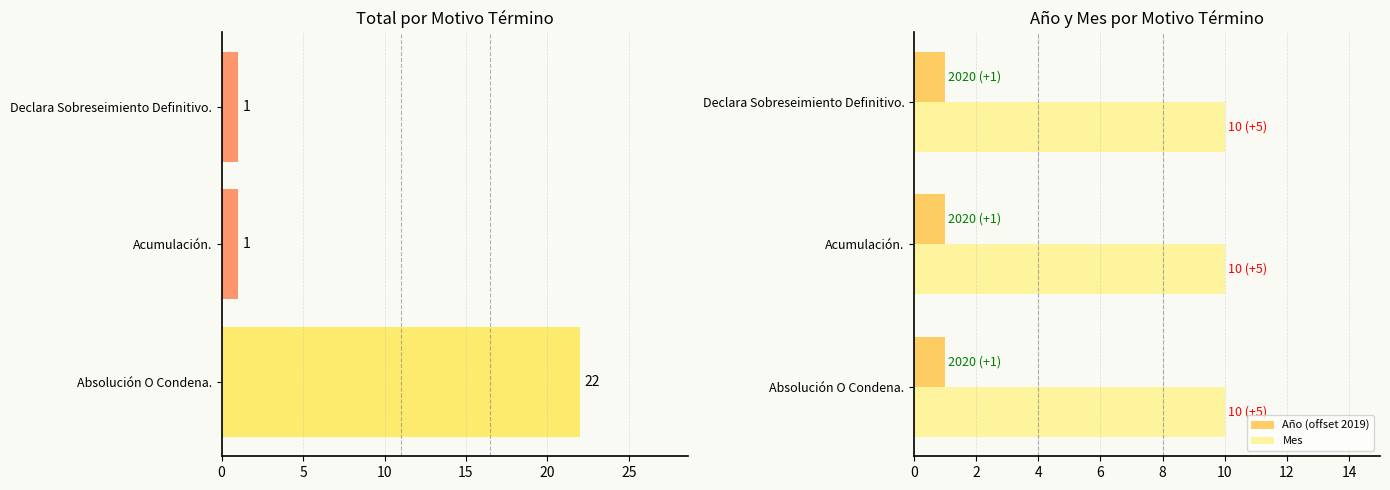

How many data points does each series have?

3